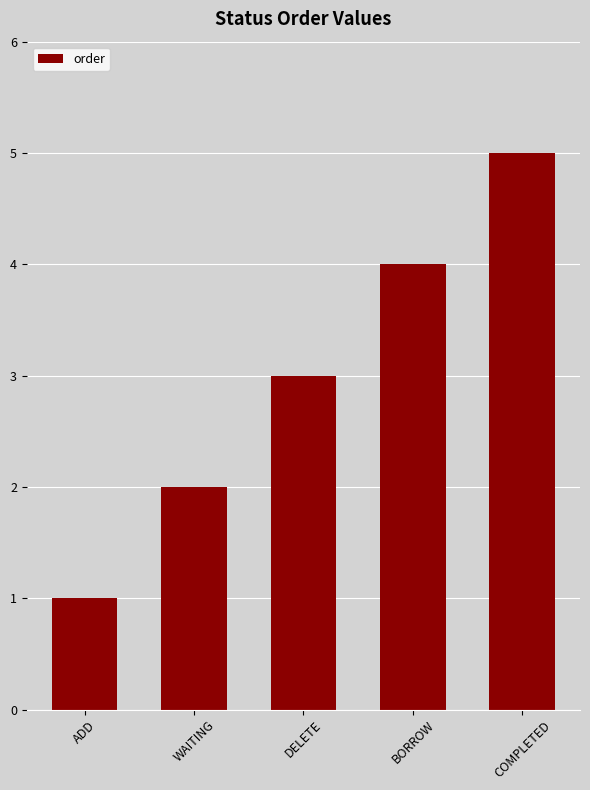

What is the ratio of the value at BORROW to the value at WAITING?

2.0